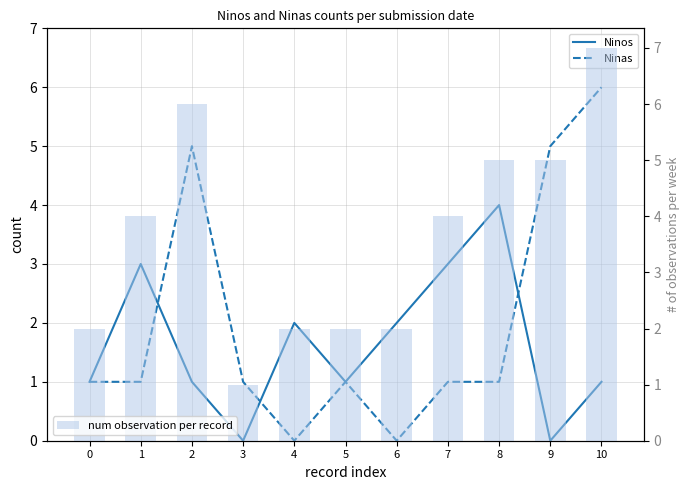

The Ninos series shows 2 at 8. True or false?

False